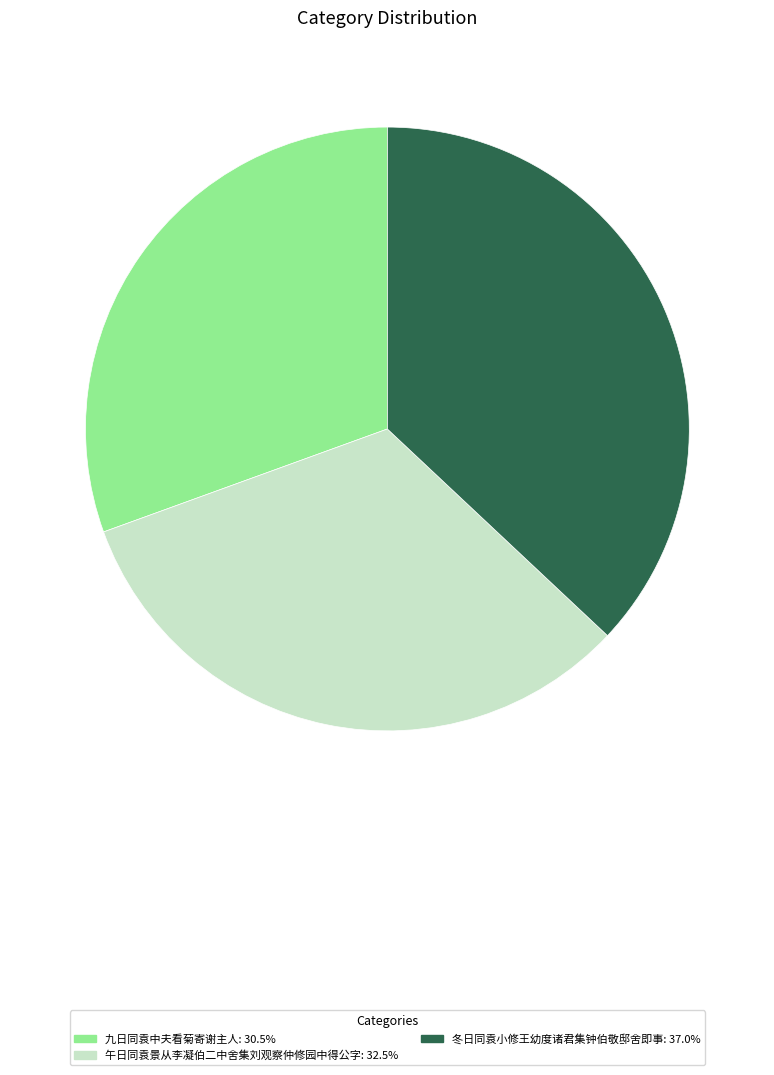

Which category has the biggest portion of the pie?

冬日同袁小修王幼度诸君集钟伯敬邸舍即事